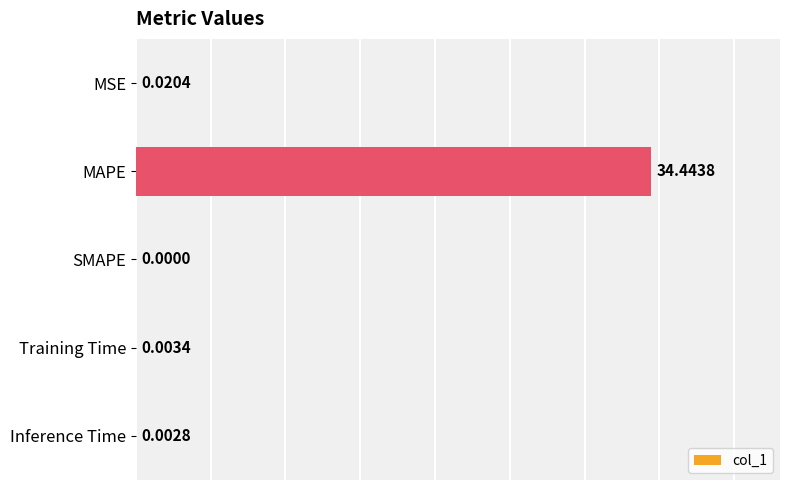

At which category does the chart reach its peak across all series?

MAPE